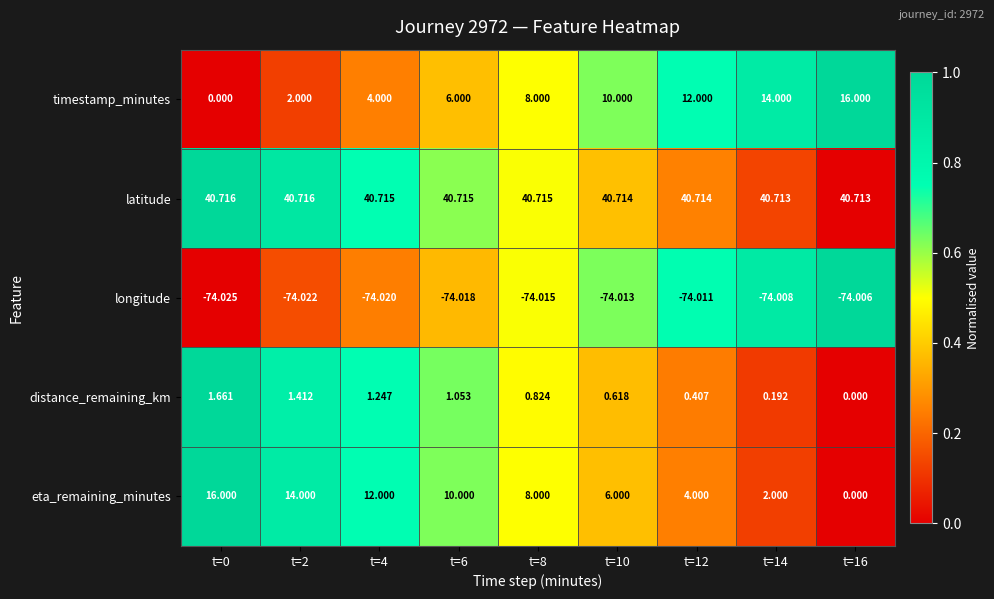

Is the value of timestamp_minutes at t=12 greater than the value of longitude at t=0?

Yes